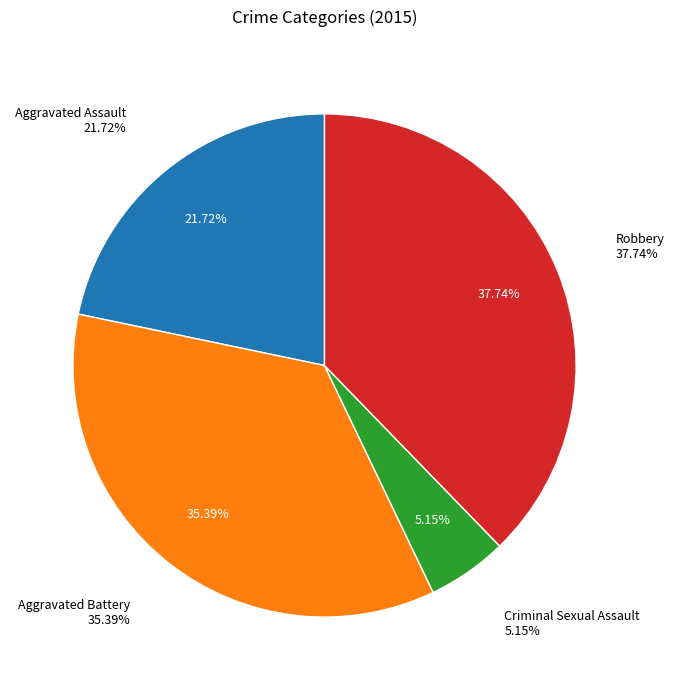

Rank the categories by value from highest to lowest.

Robbery, Aggravated Battery, Aggravated Assault, Criminal Sexual Assault